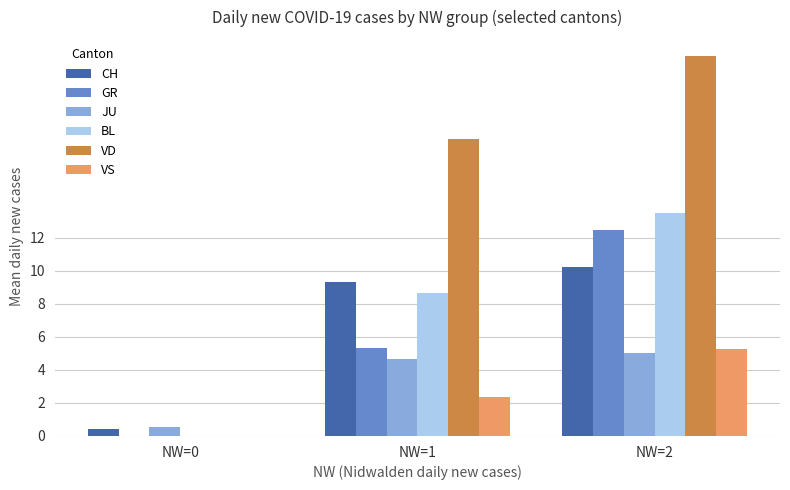

True or false: VS has a value of -2.8 at NW=0.

False